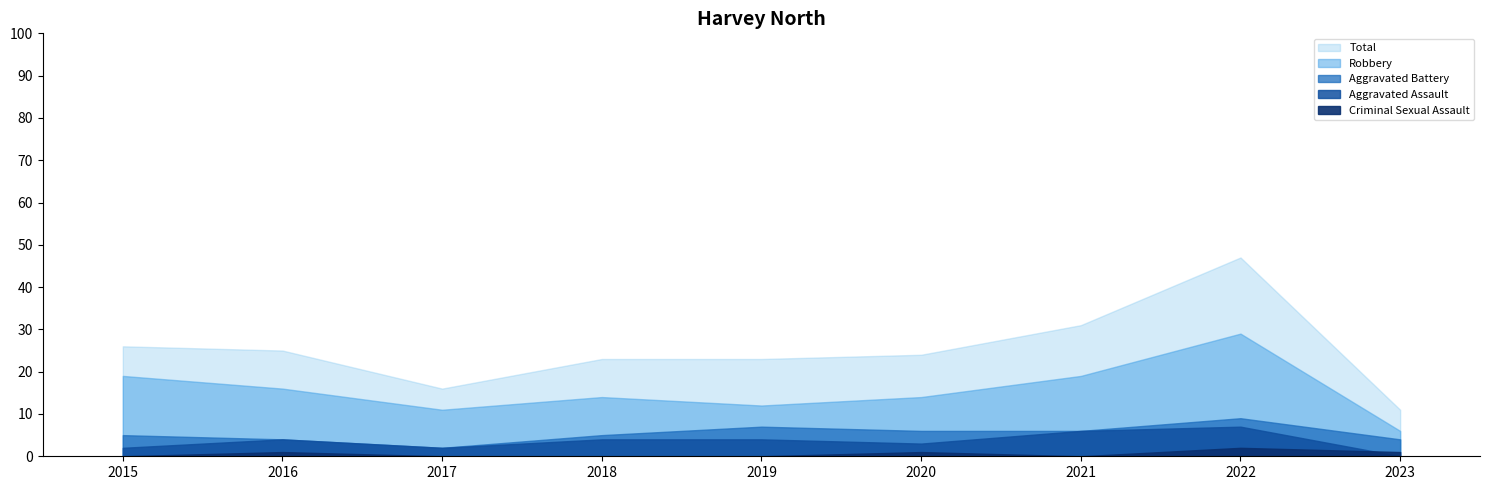

How many interior local peaks does the Total series have?

1